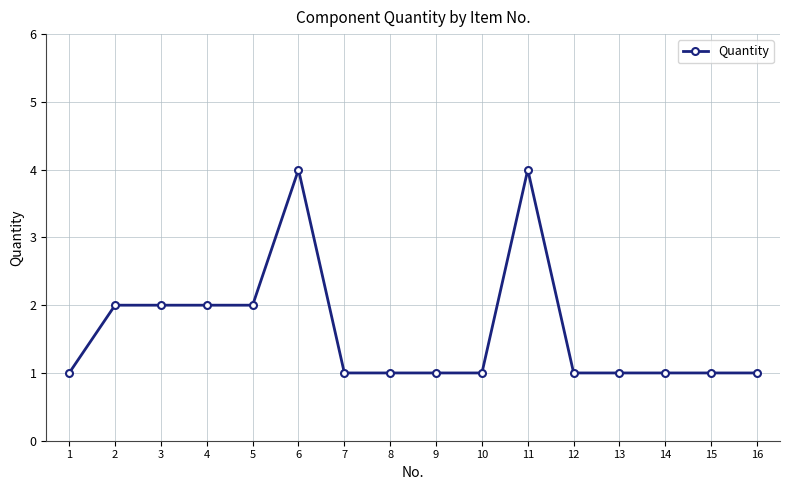

What is the difference between the second highest and second lowest values?

3